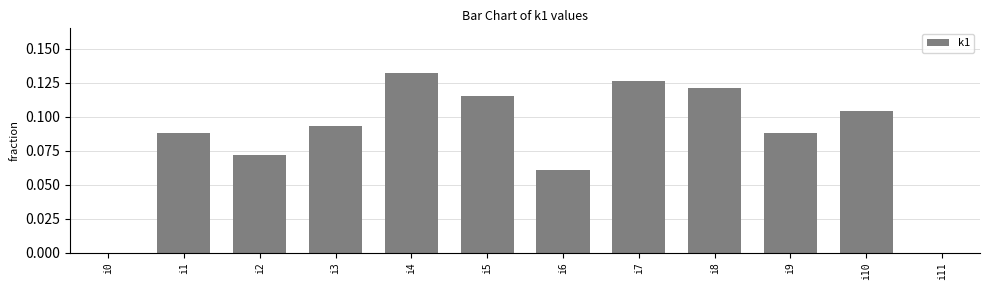

What is the sum of all values?

1.0